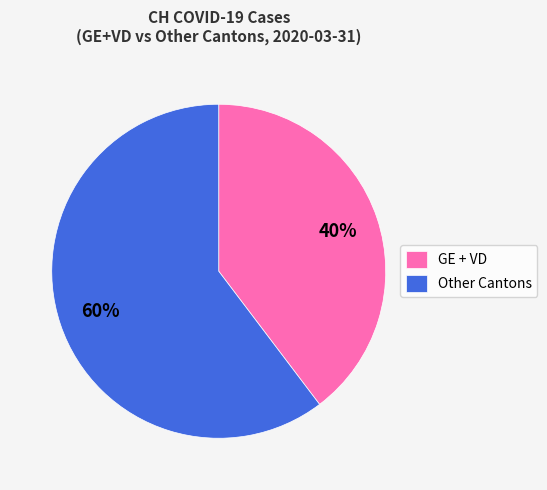

To the nearest percent, what portion does GE + VD represent?

40%